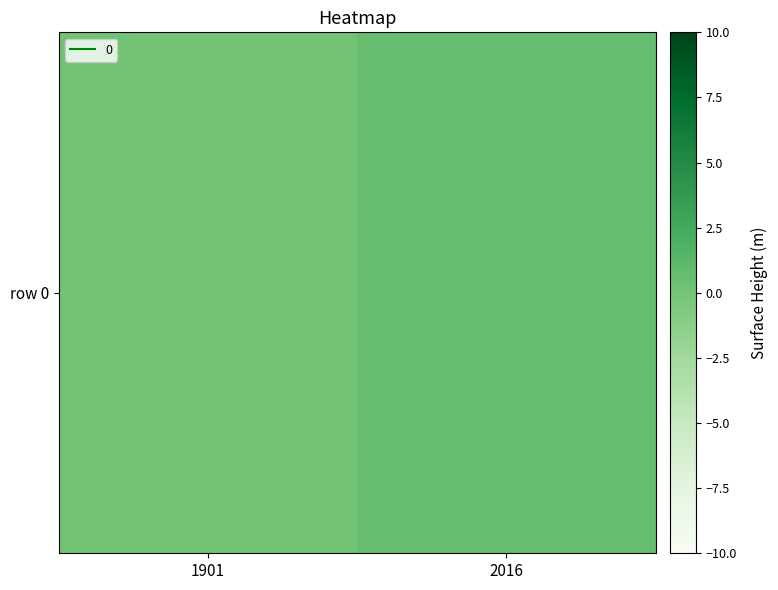

Count the number of categories in the chart.

2